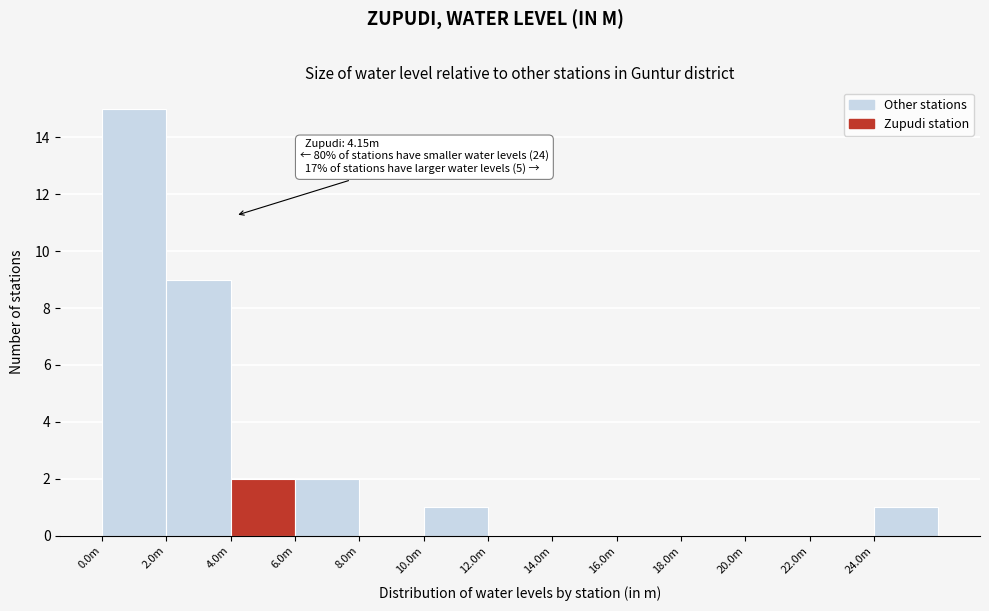

Reading left to right, extract all data points from this chart.

0.0m=15	2.0m=9	4.0m=2	6.0m=2	8.0m=0	10.0m=1	12.0m=0	14.0m=0	16.0m=0	18.0m=0	20.0m=0	22.0m=0	24.0m=1